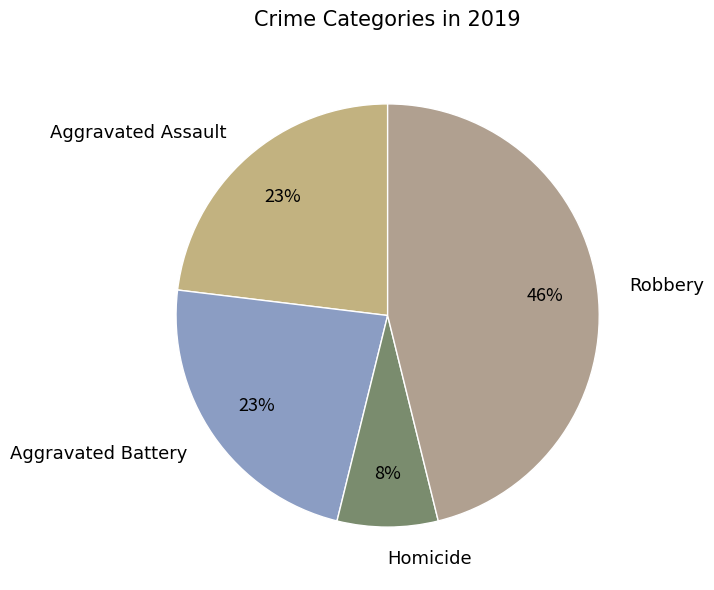

To the nearest percent, what is the average slice percentage?

25%